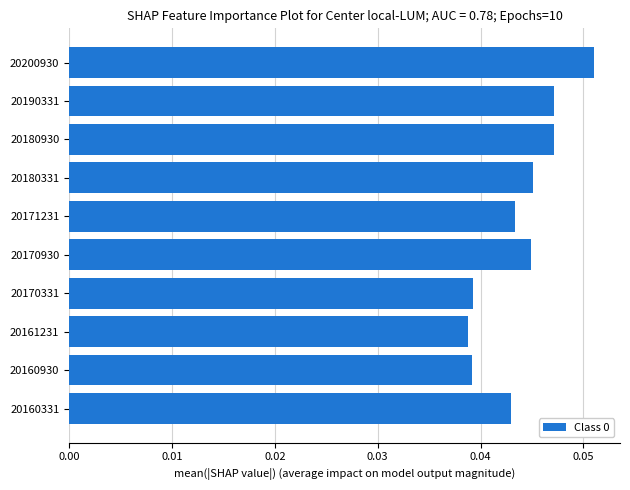

Which has a higher value, 20161231 or 20180331?

20180331